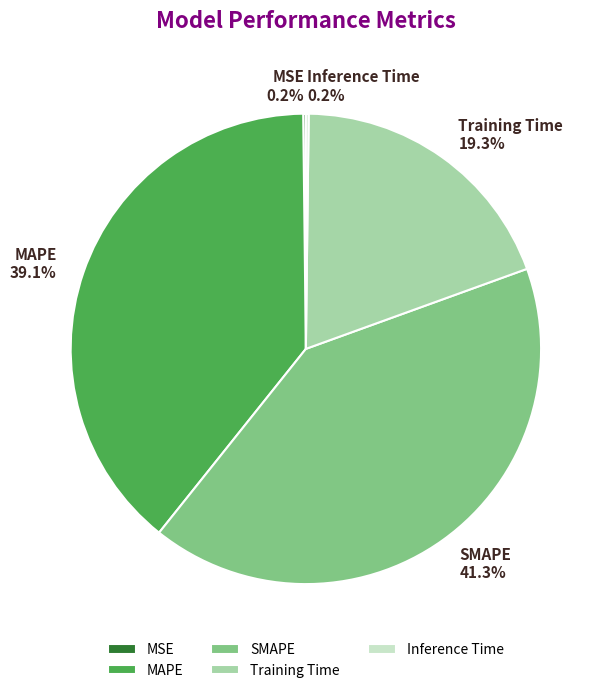

What is the largest slice in the pie chart?

SMAPE